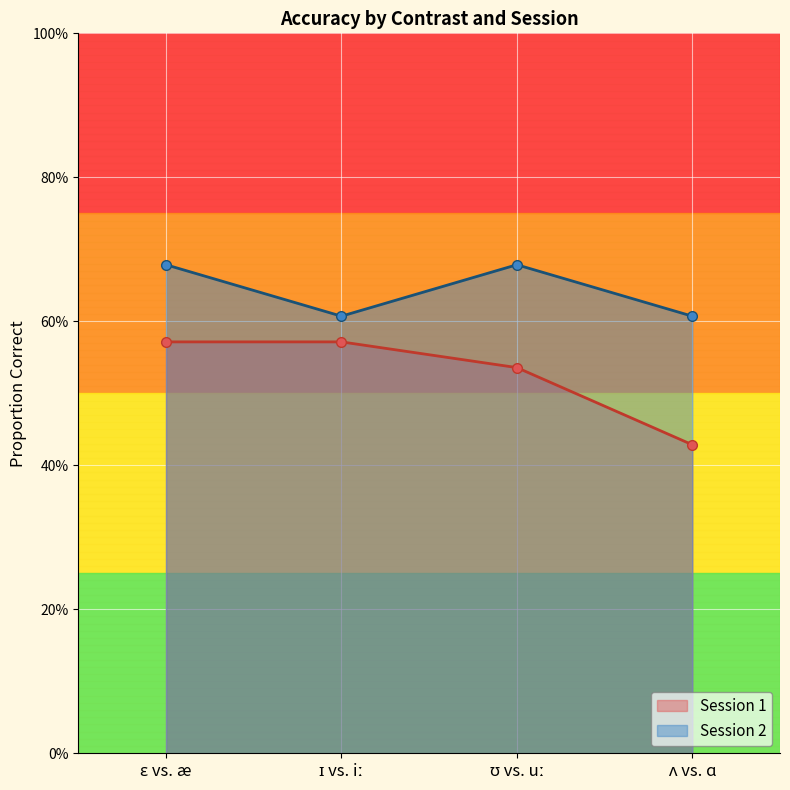

At which category is the sum across all series the highest?

ɛ vs. æ